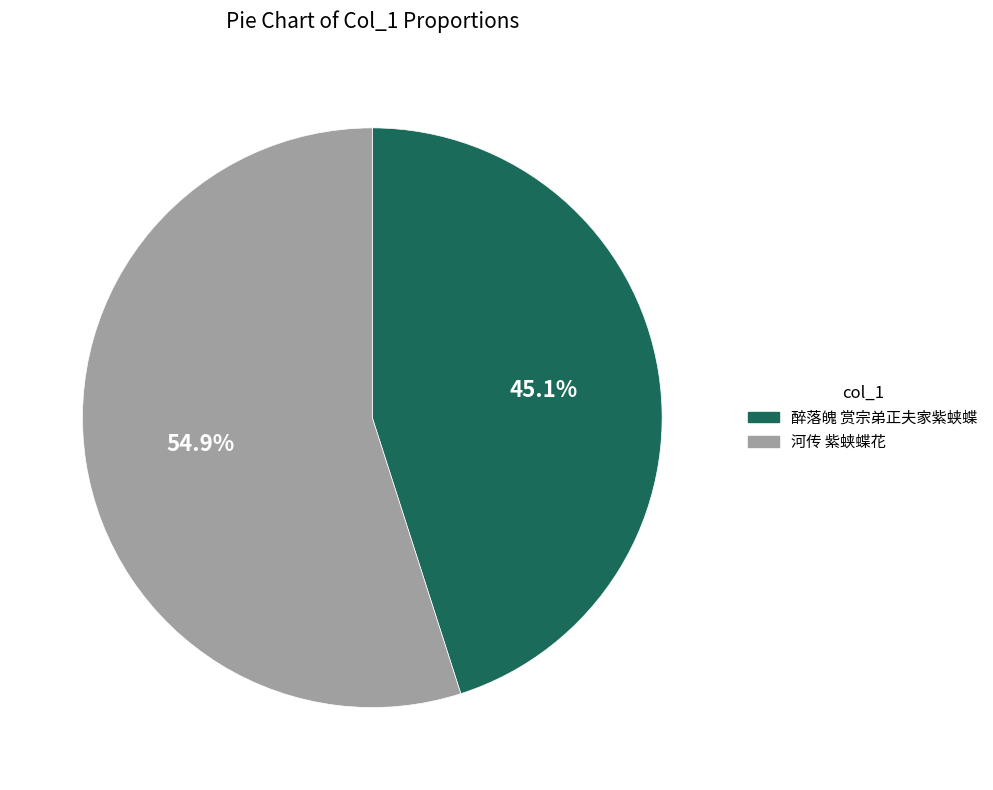

Is there a majority slice in this chart?

Yes